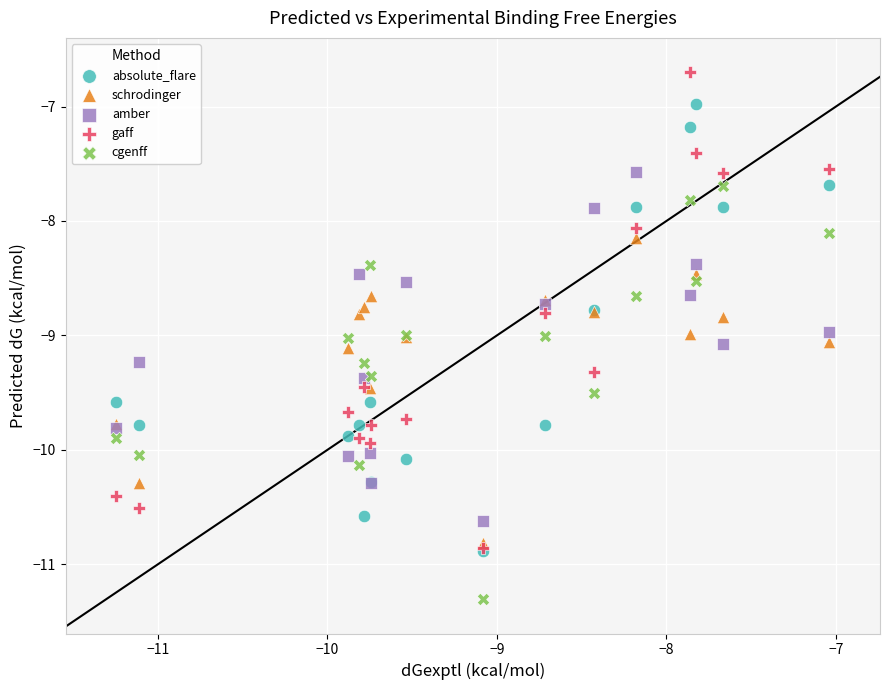

Which series contains the lowest Y value?

cgenff